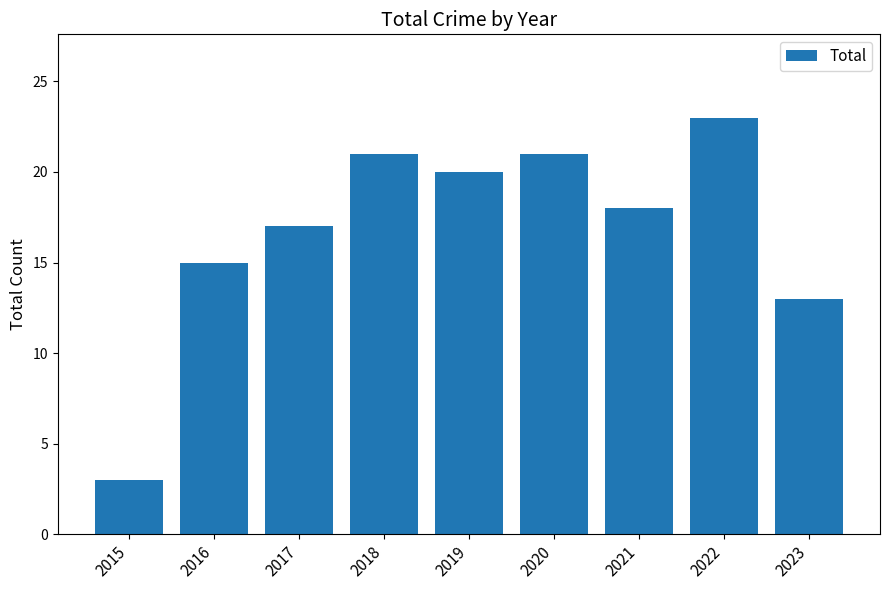

What is the approximate value at 2021, to the nearest 10?

20